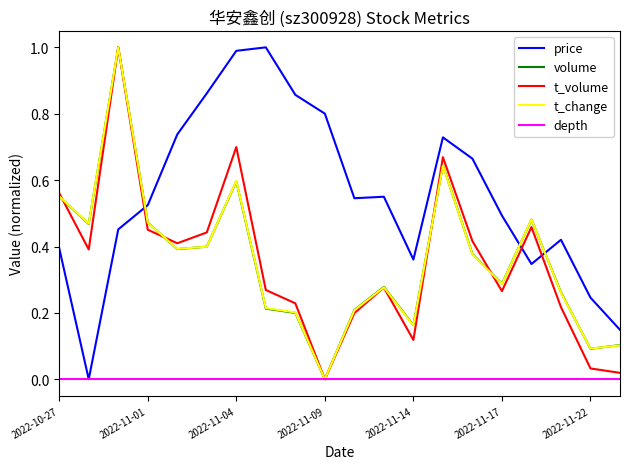

What is the highest value of the volume series?

1.0